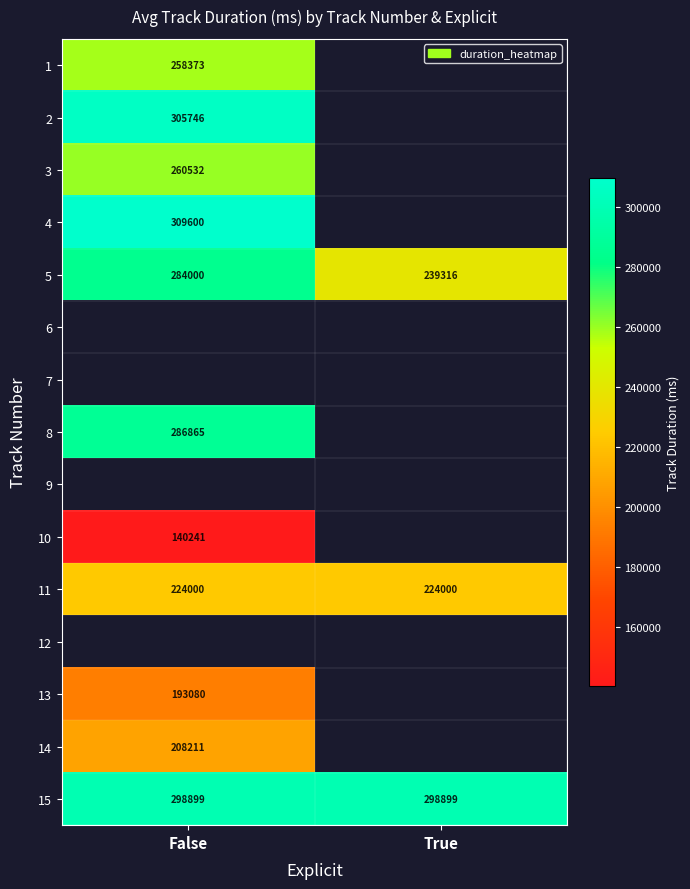

The 15 series shows 398120 at False. True or false?

False